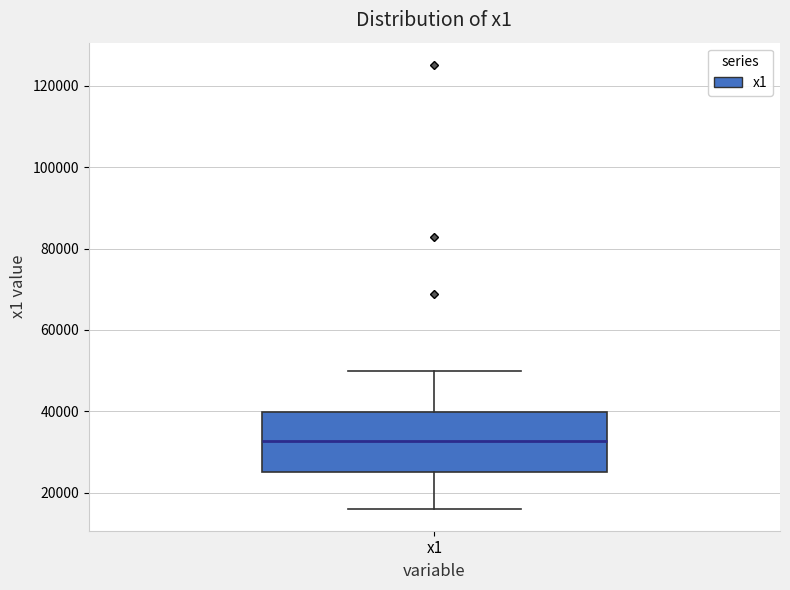

Transcribe this box plot: give where the median line is, the range the box spans, and where the two whiskers end, as read against the y-axis. The values are not printed on the chart, so give them approximately, as read against the axis.

median 32000, box 26000 to 40000, whiskers 16000 to 50000